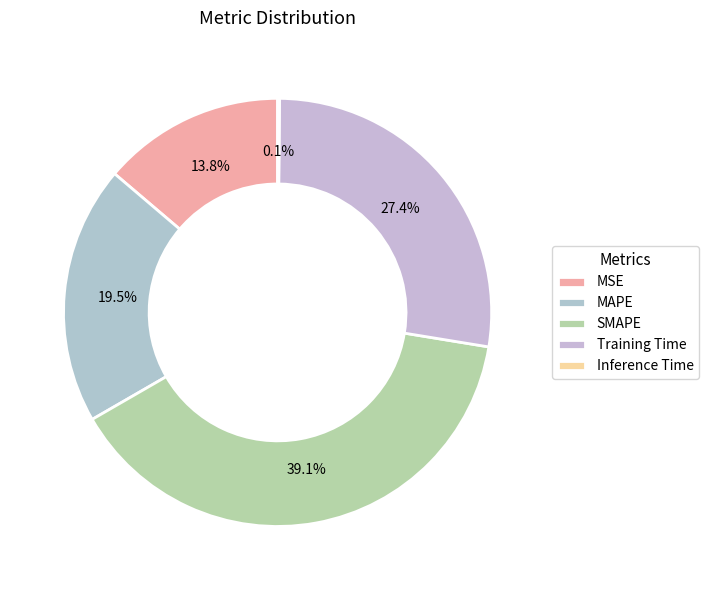

Rank the categories by value from lowest to highest.

Inference Time, MSE, MAPE, Training Time, SMAPE